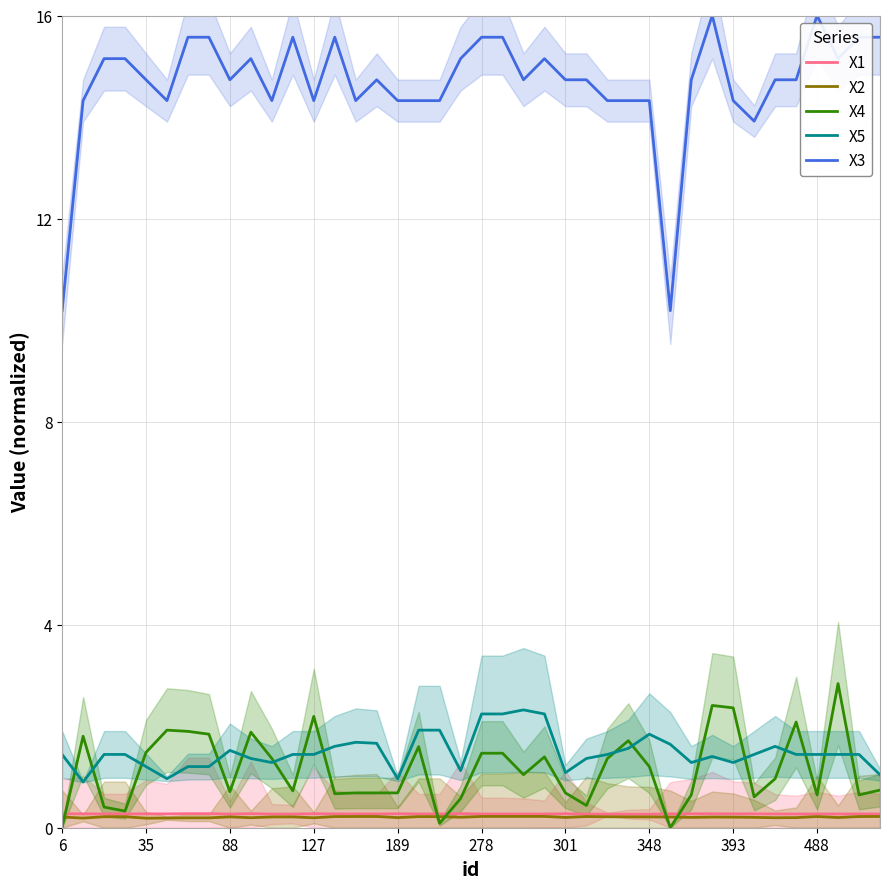

True or false: X2 and X1 intersect in this chart.

False